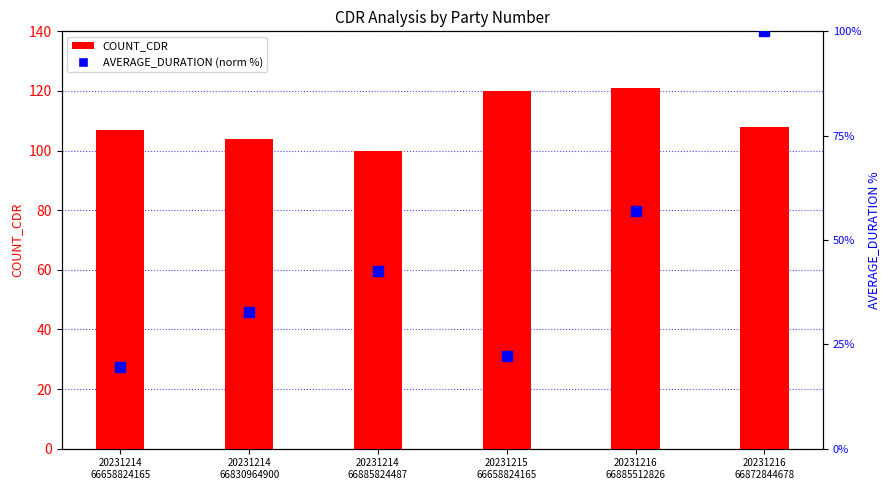

List the series in order of their overall mean, lowest first.

AVERAGE_DURATION (norm %), COUNT_CDR